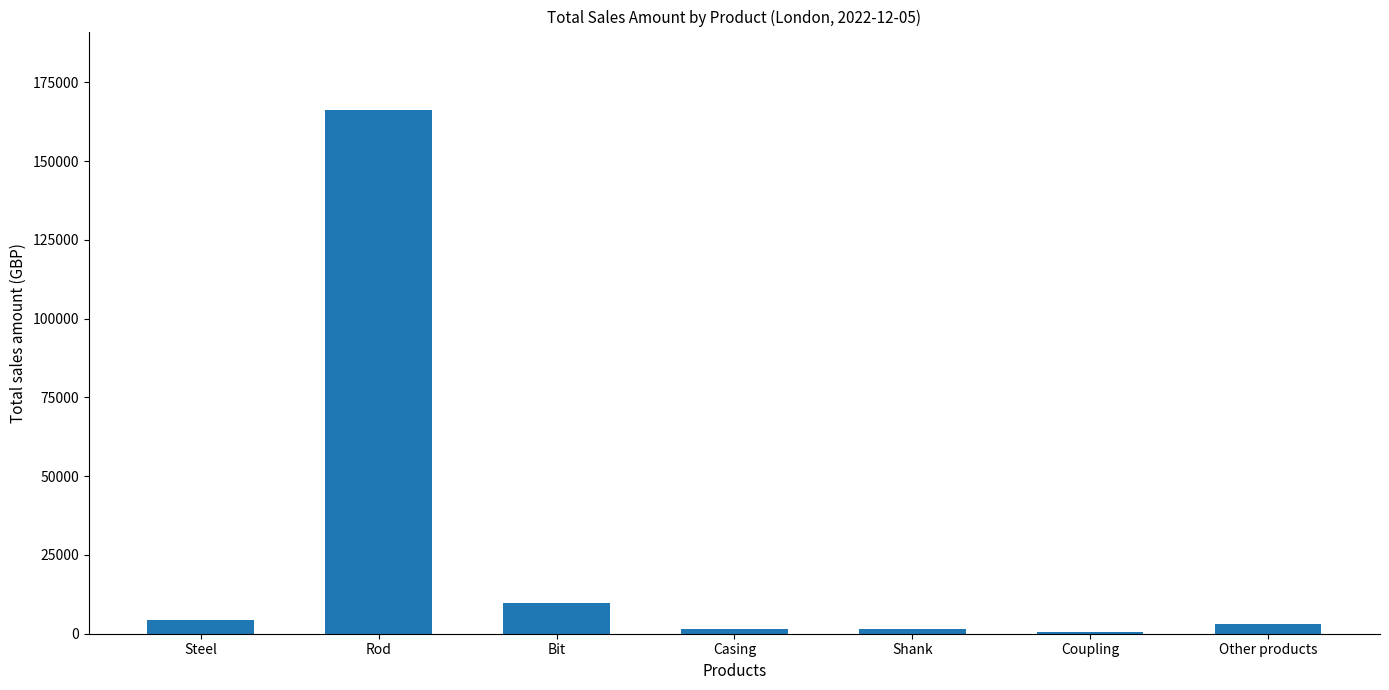

True or false: the data shows 166200 at Rod.

True